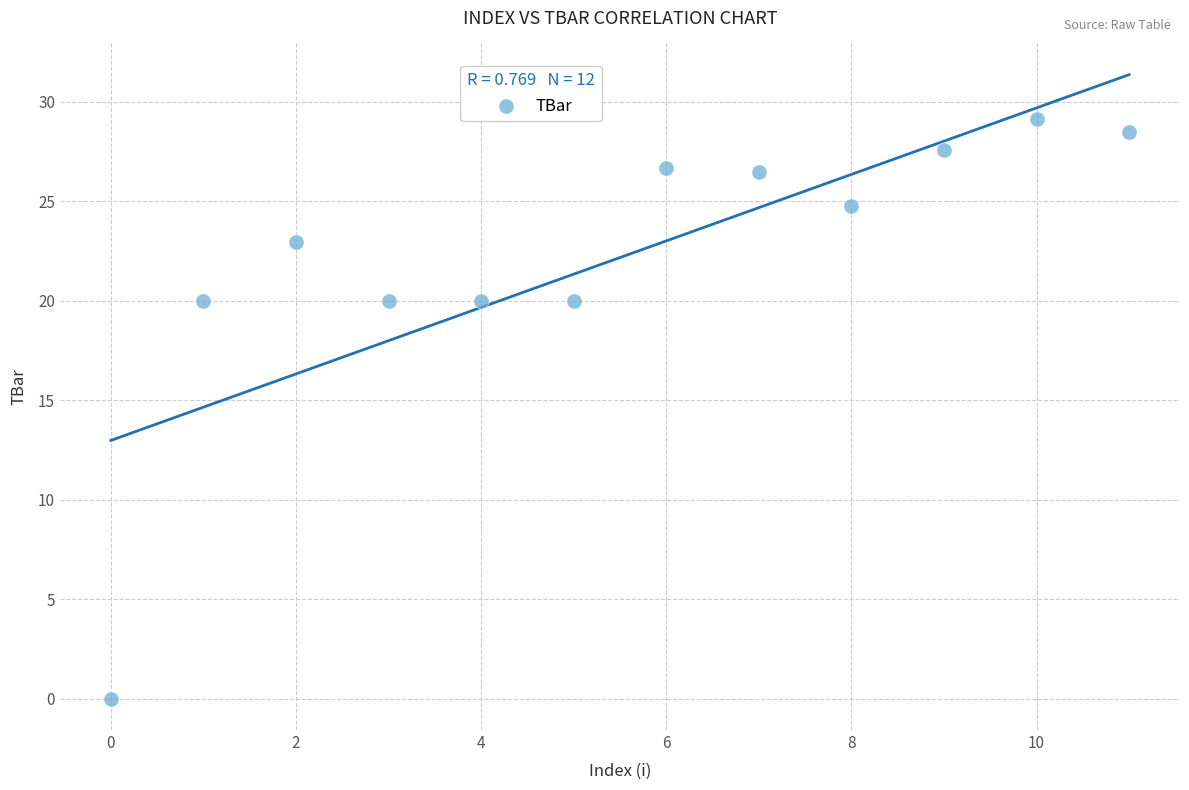

What is the range of Y values (max minus min)?

29.1